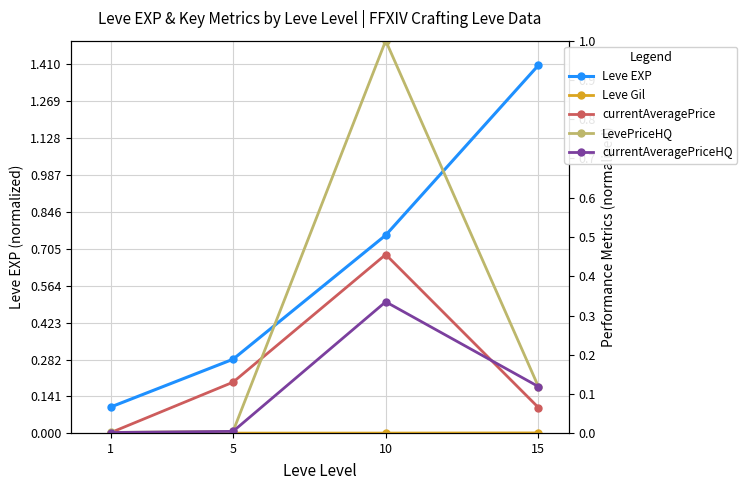

What is the total value across all series at 10?

2.5